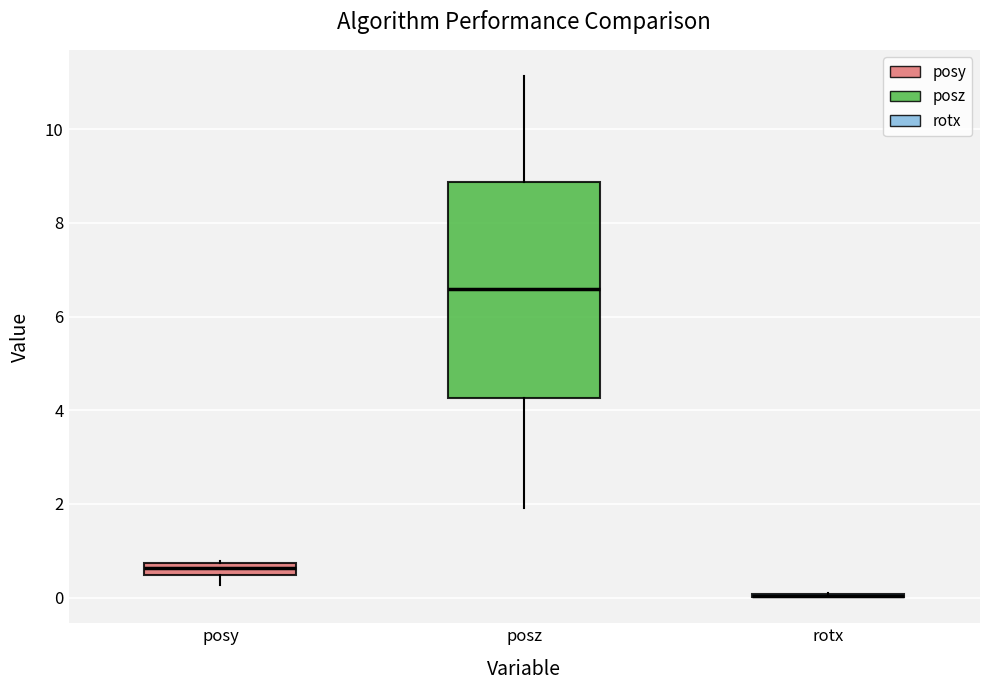

Where is the upper edge of the box for posz on the y-axis? The values are not printed on the chart, so give them approximately, as read against the axis.

8.8